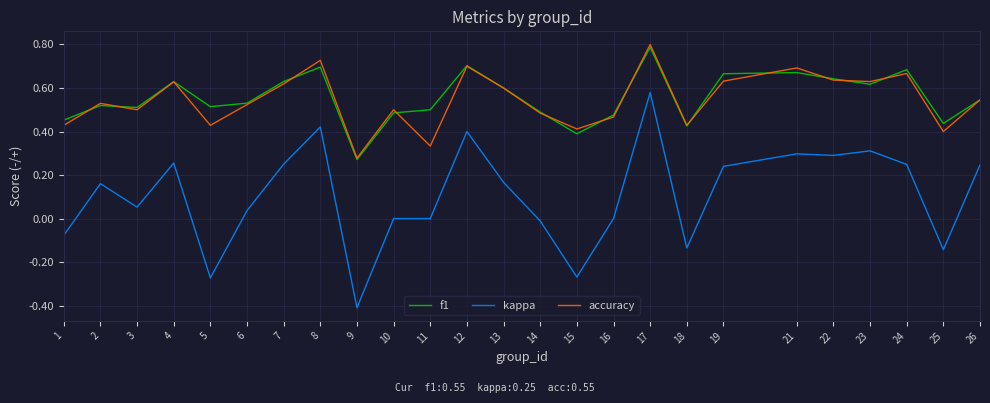

True or false: f1 has a value of 0.7 at 8.

True